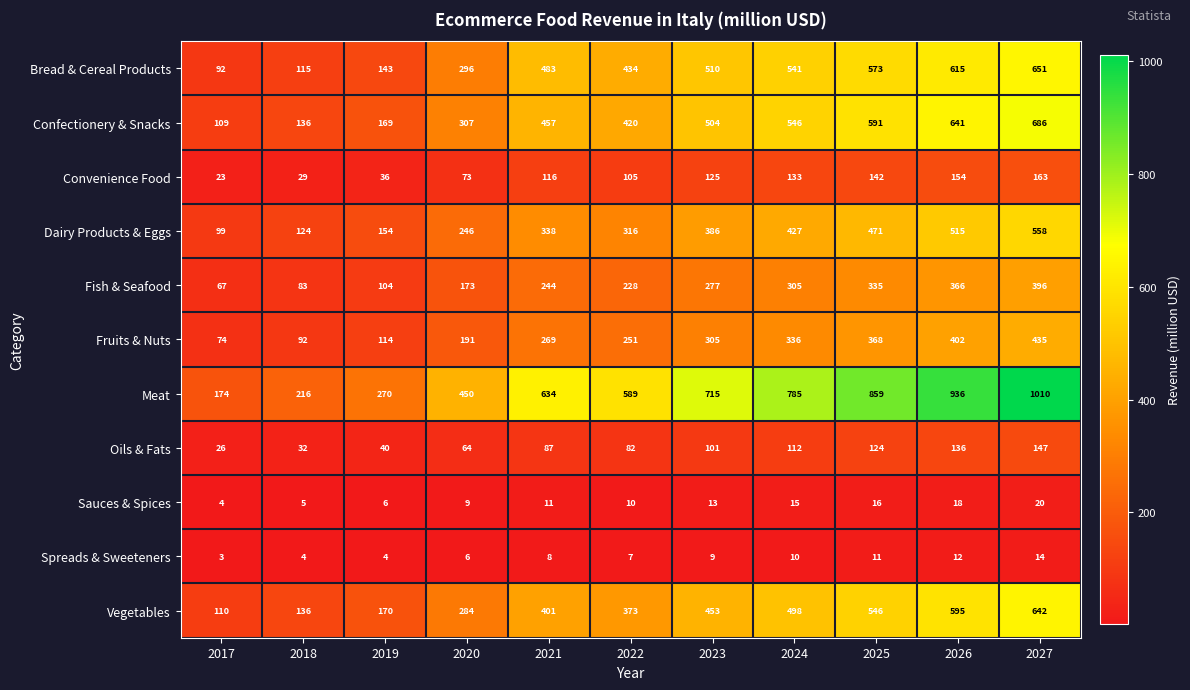

Count the number of data series in this chart.

11